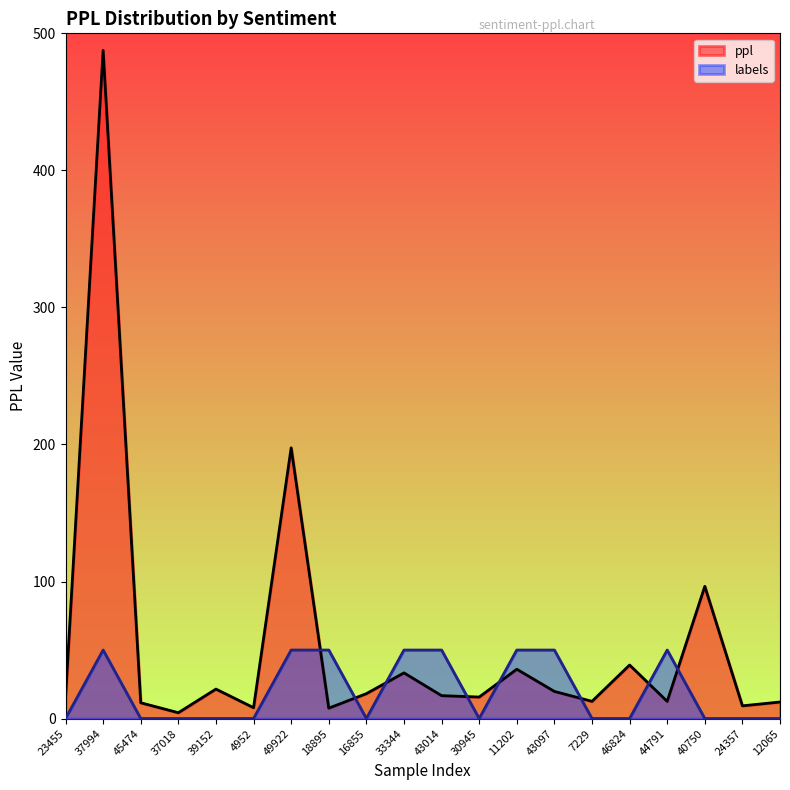

List the series in order of their overall mean, lowest first.

labels, ppl